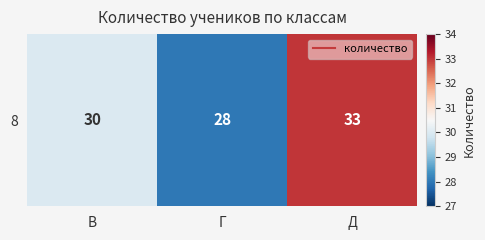

What is the minimum value shown in the chart?

28